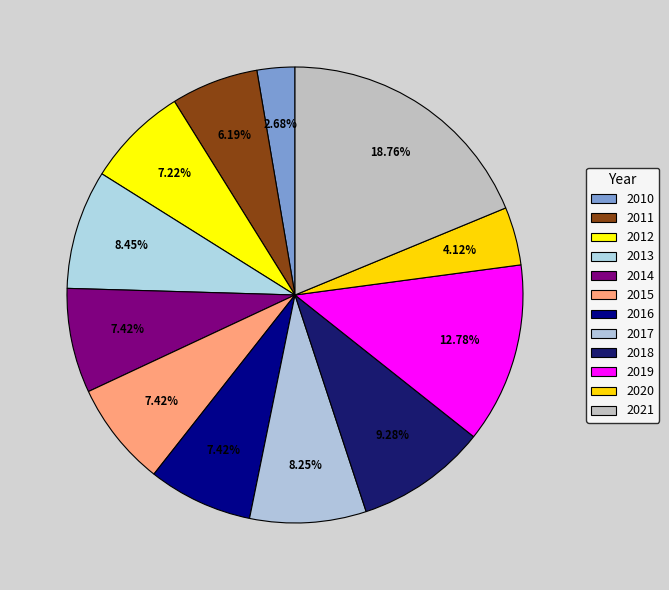

Count the number of slices in the pie.

12